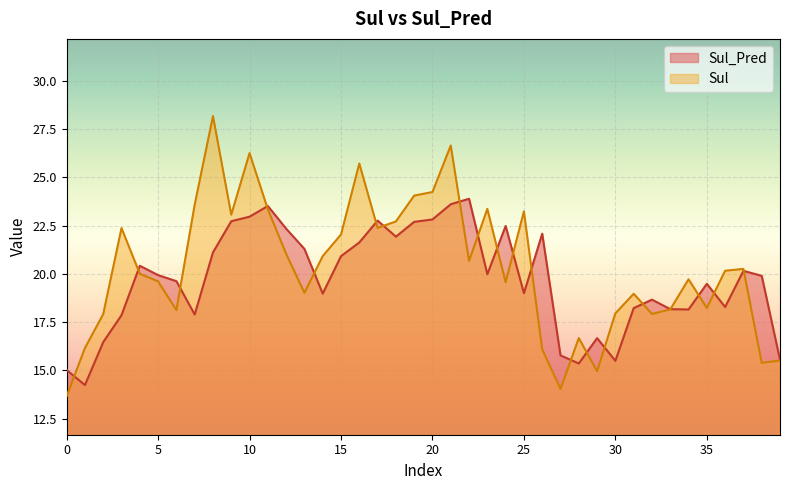

Where is the first local minimum for Sul?

6